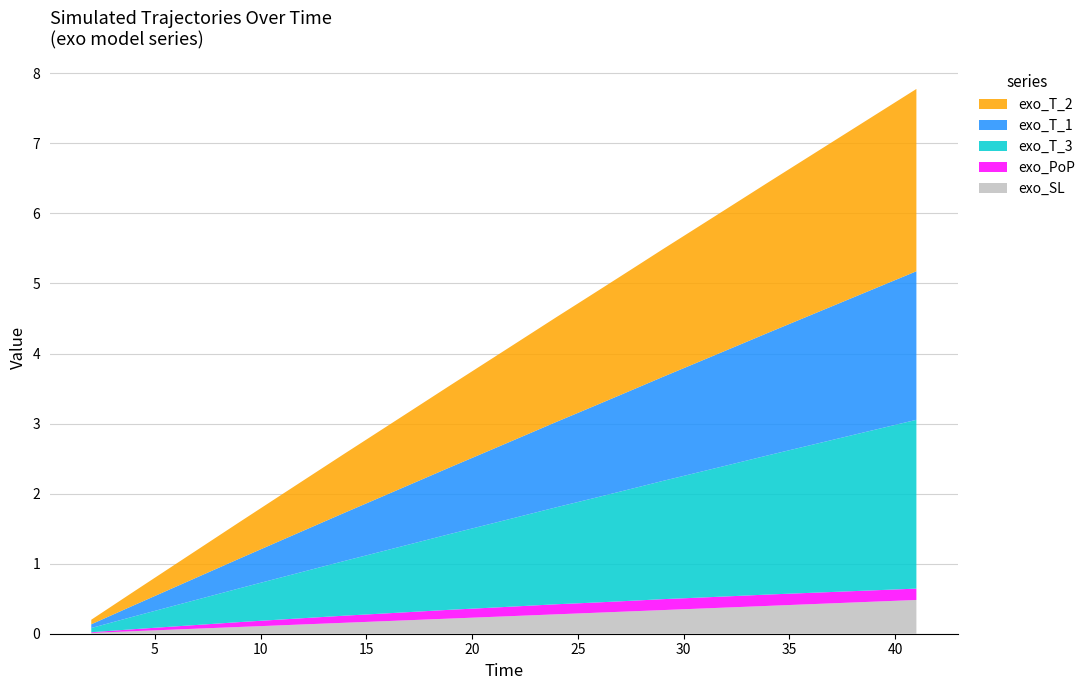

Reading left to right, list all the values displayed in this chart.

exo_SL: 2=0.0	3=0.0	4=0.0	5=0.0	6=0.1	7=0.1	8=0.1	9=0.1	10=0.1	11=0.1	12=0.1	13=0.1	14=0.2	15=0.2	16=0.2	17=0.2	18=0.2	19=0.2	20=0.2	21=0.2	22=0.3	23=0.3	24=0.3	25=0.3	26=0.3	27=0.3	28=0.3	29=0.3	30=0.3	31=0.4	32=0.4	33=0.4	34=0.4	35=0.4	36=0.4	37=0.4	38=0.4	39=0.5	40=0.5	41=0.5
exo_PoP: 2=0.0	3=0.0	4=0.0	5=0.0	6=0.0	7=0.1	8=0.1	9=0.1	10=0.1	11=0.1	12=0.1	13=0.1	14=0.1	15=0.1	16=0.1	17=0.1	18=0.1	19=0.1	20=0.1	21=0.1	22=0.1	23=0.1	24=0.1	25=0.1	26=0.1	27=0.1	28=0.2	29=0.2	30=0.2	31=0.2	32=0.2	33=0.2	34=0.2	35=0.2	36=0.2	37=0.2	38=0.2	39=0.2	40=0.2	41=0.2
exo_T_3: 2=0.1	3=0.1	4=0.2	5=0.2	6=0.3	7=0.4	8=0.4	9=0.5	10=0.5	11=0.6	12=0.7	13=0.7	14=0.8	15=0.8	16=0.9	17=1.0	18=1.0	19=1.1	20=1.1	21=1.2	22=1.3	23=1.3	24=1.4	25=1.4	26=1.5	27=1.6	28=1.6	29=1.7	30=1.7	31=1.8	32=1.9	33=1.9	34=2.0	35=2.0	36=2.1	37=2.2	38=2.2	39=2.3	40=2.3	41=2.4
exo_T_1: 2=0.1	3=0.1	4=0.2	5=0.2	6=0.3	7=0.3	8=0.4	9=0.4	10=0.5	11=0.5	12=0.6	13=0.6	14=0.7	15=0.7	16=0.8	17=0.8	18=0.9	19=1.0	20=1.0	21=1.1	22=1.1	23=1.2	24=1.2	25=1.3	26=1.3	27=1.4	28=1.4	29=1.5	30=1.5	31=1.6	32=1.6	33=1.7	34=1.7	35=1.8	36=1.9	37=1.9	38=2.0	39=2.0	40=2.1	41=2.1
exo_T_2: 2=0.1	3=0.1	4=0.2	5=0.3	6=0.3	7=0.4	8=0.5	9=0.5	10=0.6	11=0.7	12=0.7	13=0.8	14=0.8	15=0.9	16=1.0	17=1.0	18=1.1	19=1.2	20=1.2	21=1.3	22=1.4	23=1.4	24=1.5	25=1.6	26=1.6	27=1.7	28=1.8	29=1.8	30=1.9	31=2.0	32=2.0	33=2.1	34=2.1	35=2.2	36=2.3	37=2.3	38=2.4	39=2.5	40=2.5	41=2.6